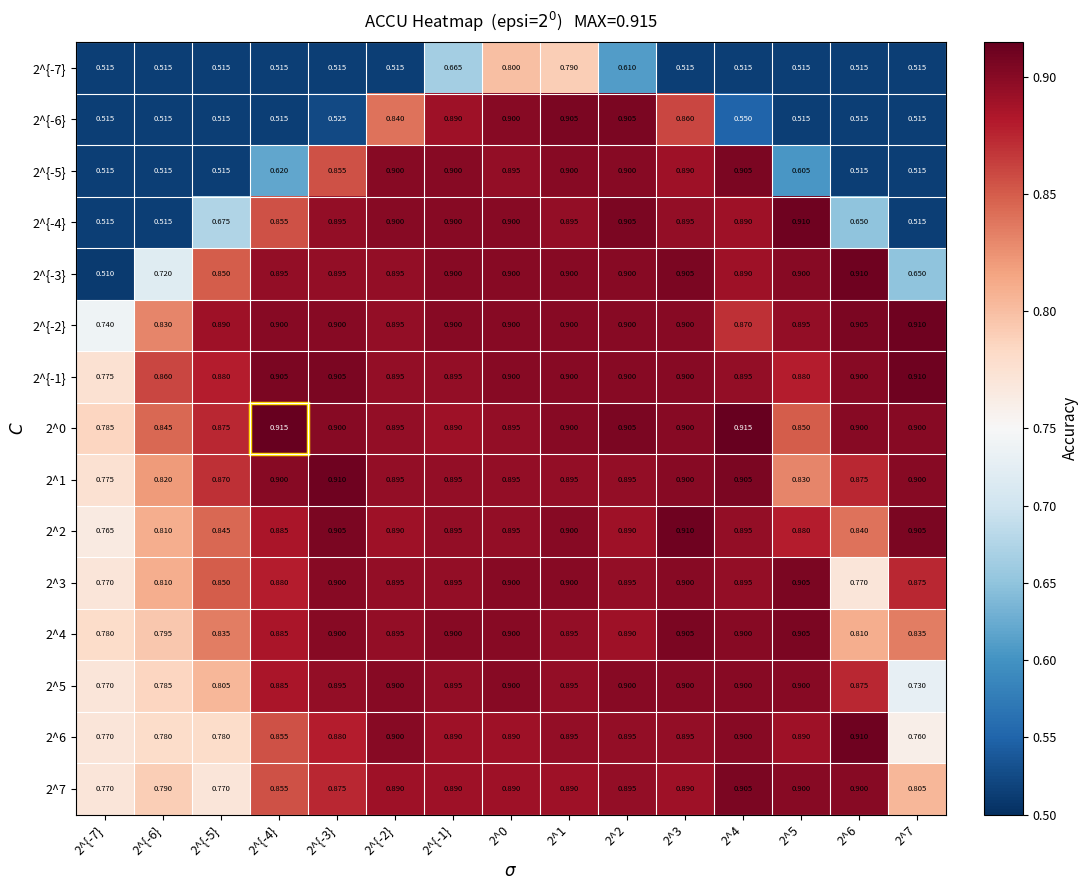

Is the value of 2^0 at 2^{-2} greater than the value of 2^{-2} at 2^{-1}?

No